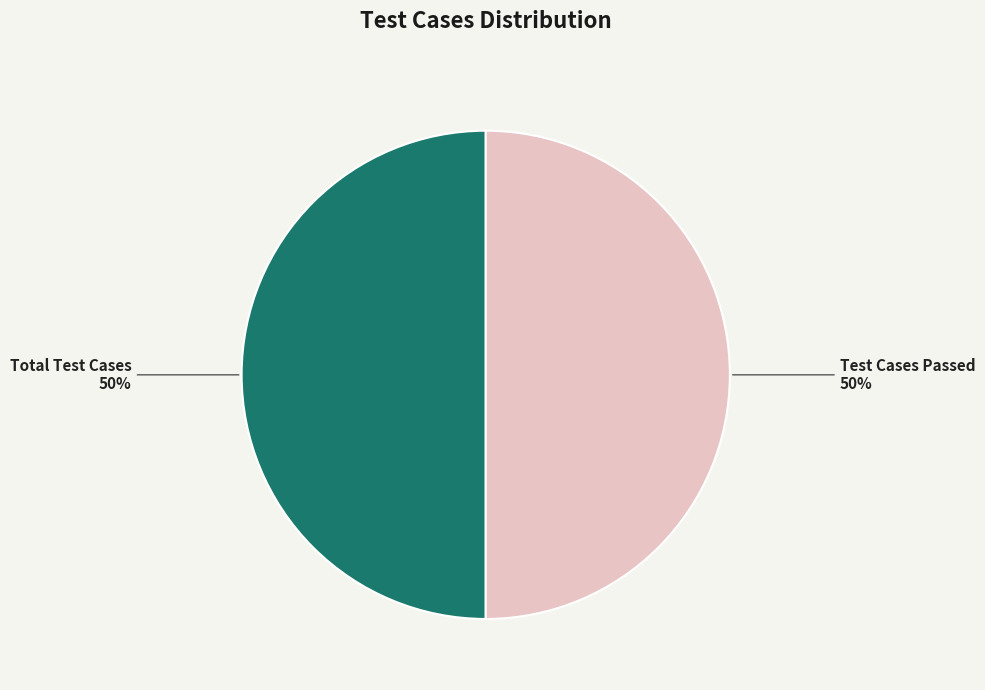

To the nearest percent, what is the average slice percentage?

50%